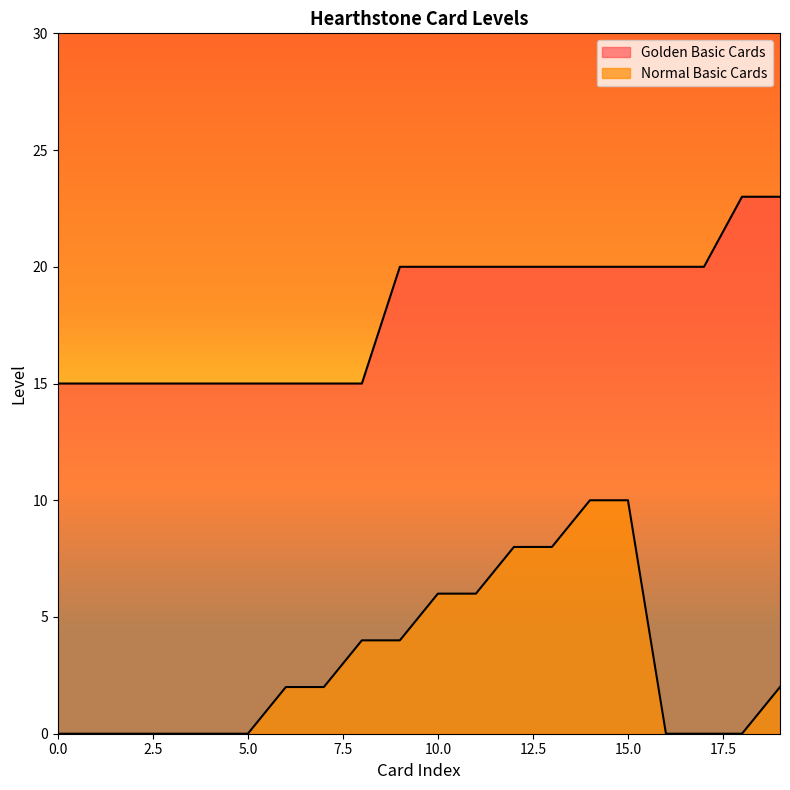

The chart shows a value of 7 at Arcane Intellect. True or false?

False